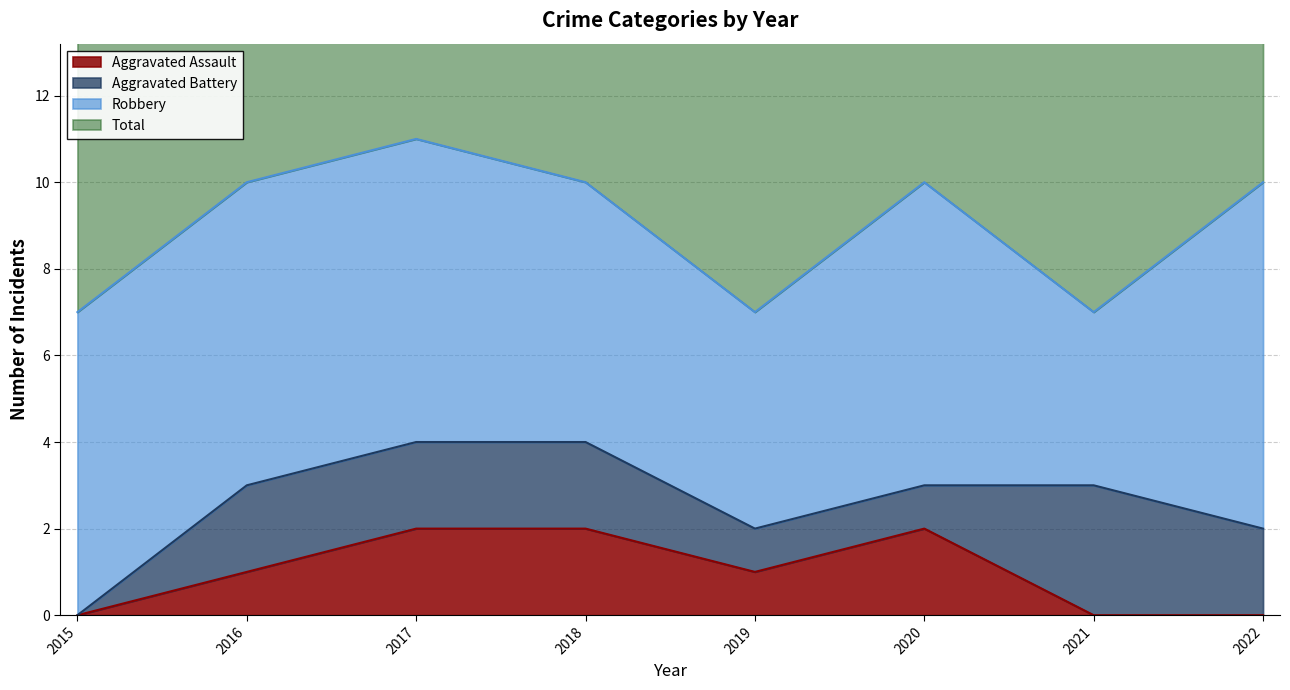

Which series has the widest spread of values?

Total